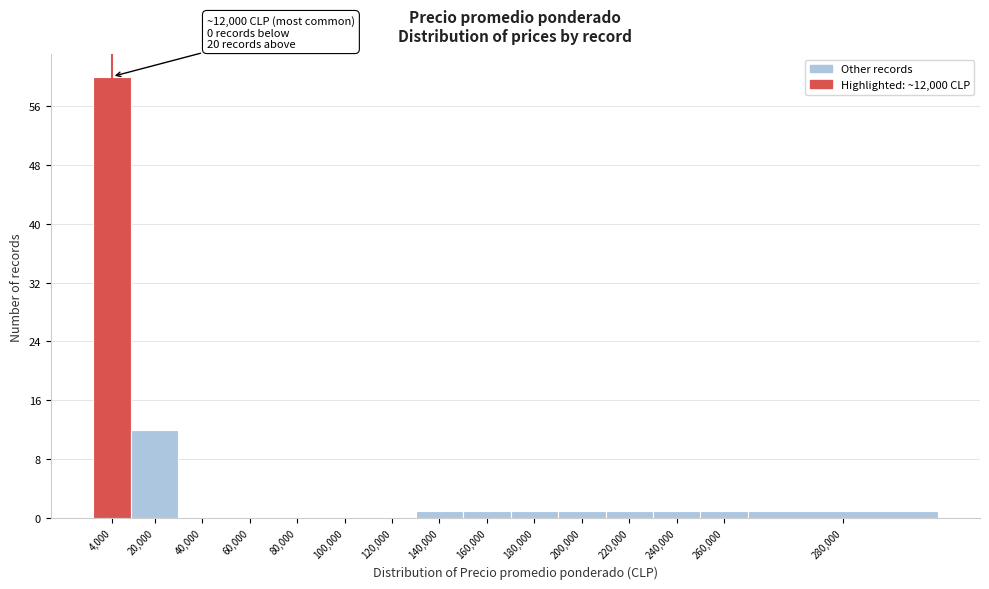

Reading right to left, extract all data points from this chart.

280,000=1	260,000=1	240,000=1	220,000=1	200,000=1	180,000=1	160,000=1	140,000=1	120,000=0	100,000=0	80,000=0	60,000=0	40,000=0	20,000=12	4,000=60